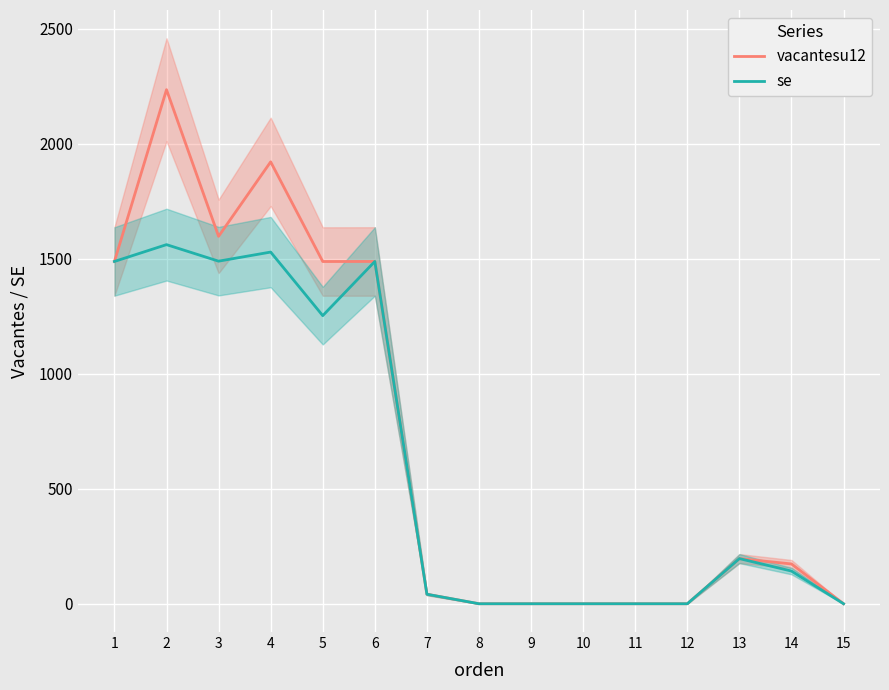

What is the value of the vacantesu12 point at the 1st from the left?

1487.7